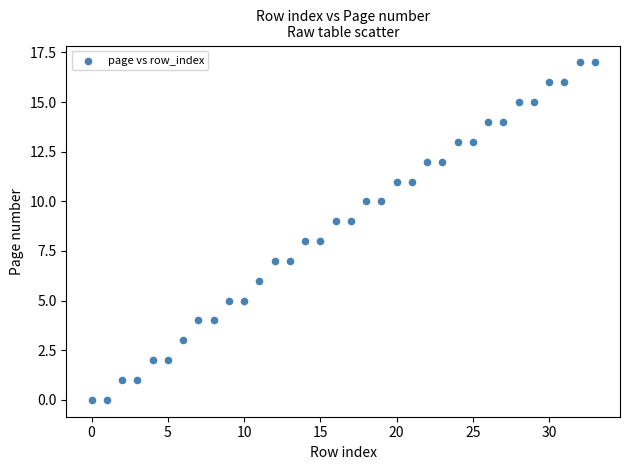

What is the range of Y values (max minus min)?

17